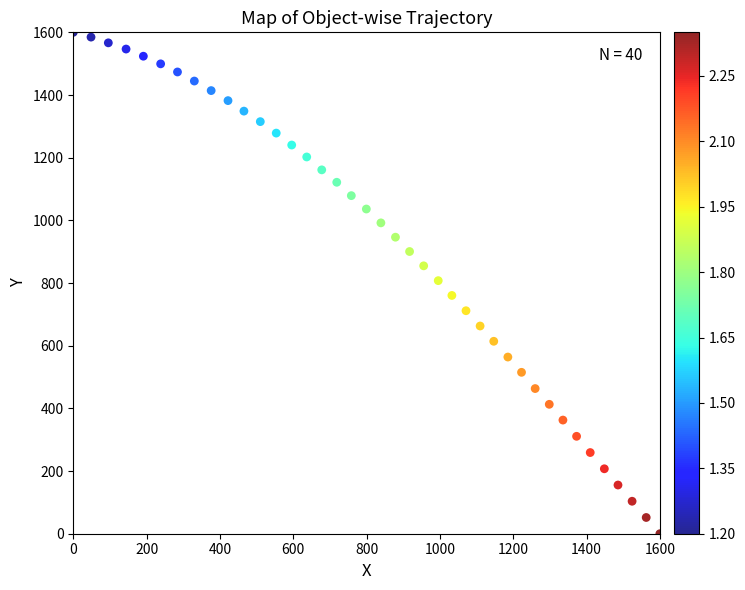

What is the range of X values (max minus min)?

1600.0